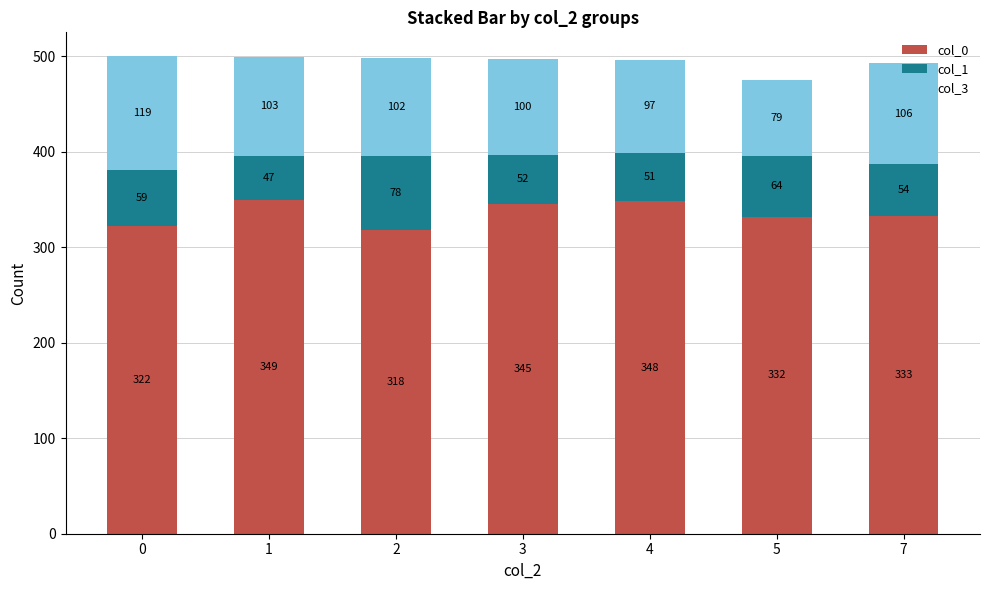

Is it true that col_0 equals 465 at 2?

False